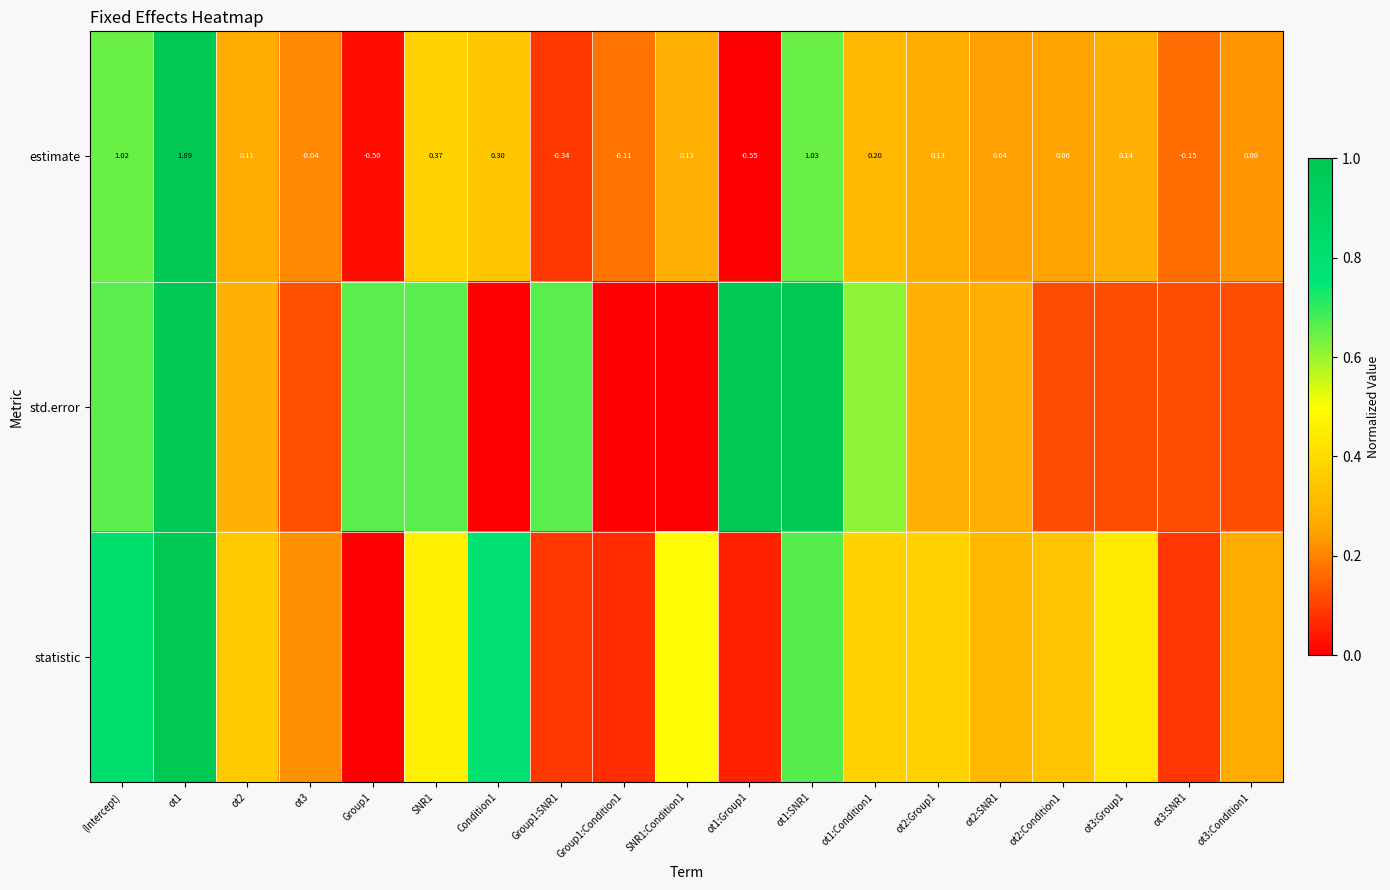

Where does the estimate series first go above 0?

(Intercept)